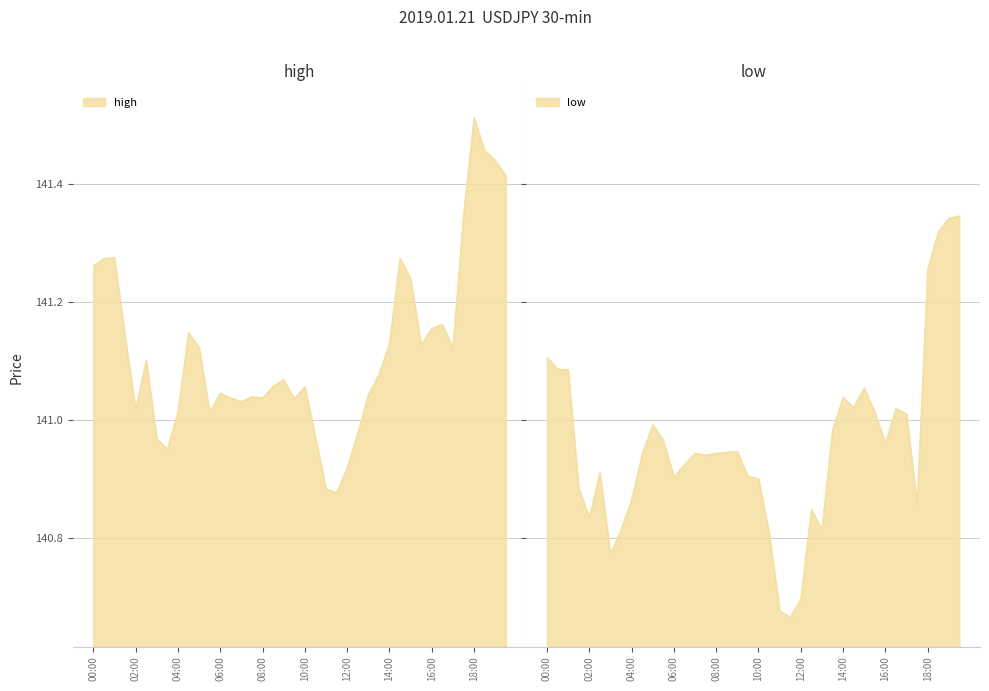

At which category does high reach its first local valley?

02:00